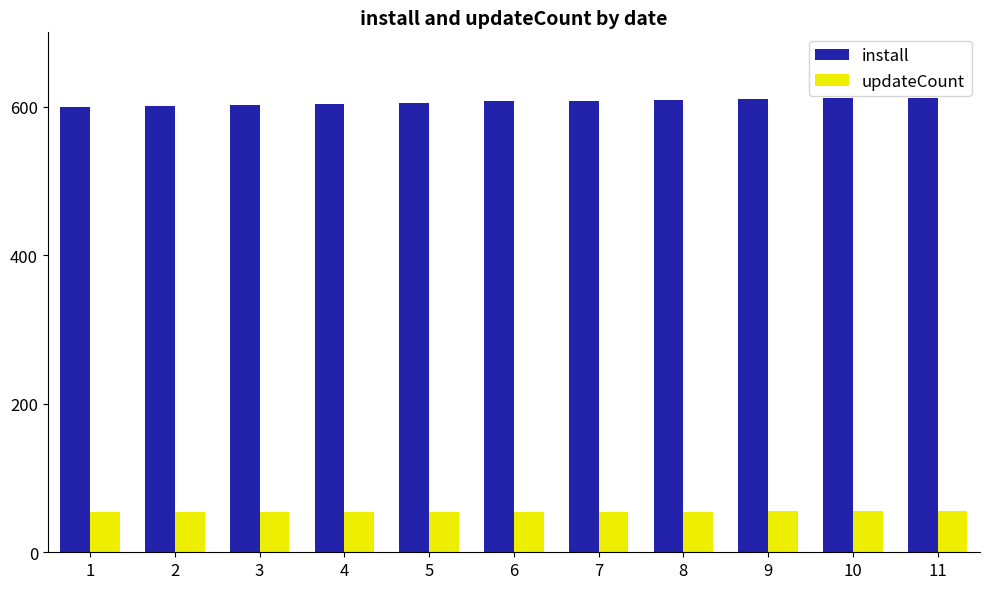

What is the sum of the install values at 3 and 8?

1211